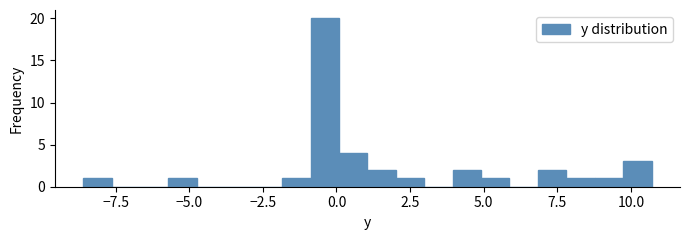

Around what value on the x-axis is the tallest bar? Give the approximate position of its centre, as read against the axis.

-0.5